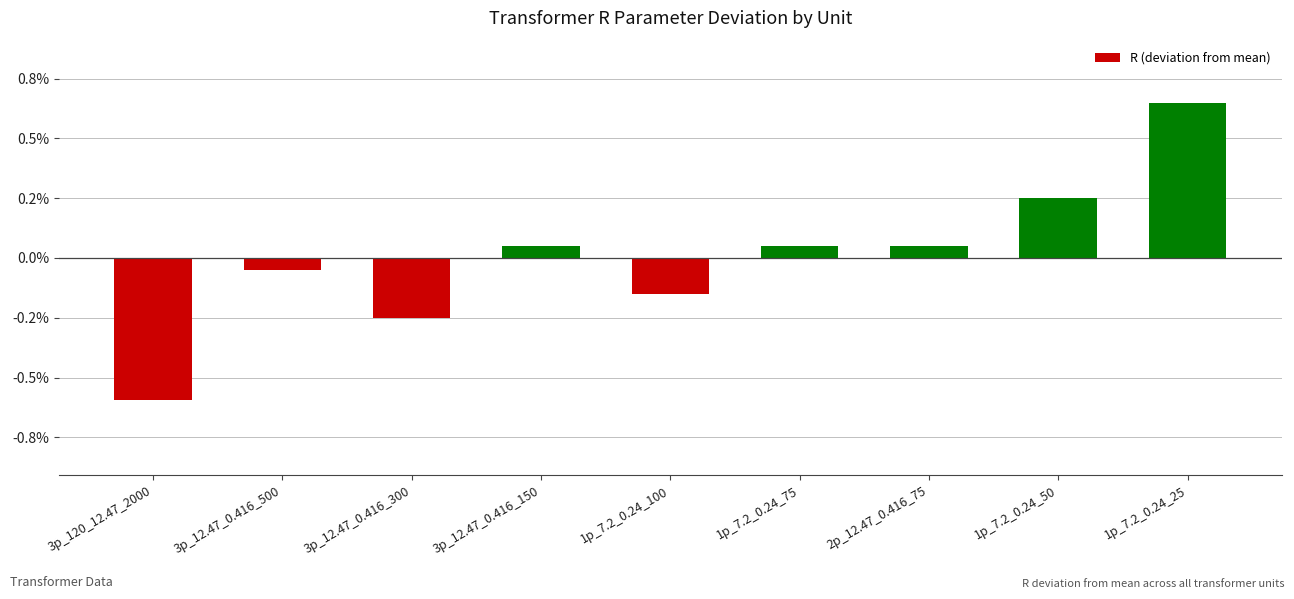

What is the label of the 7th bar from the right?

3p_12.47_0.416_300